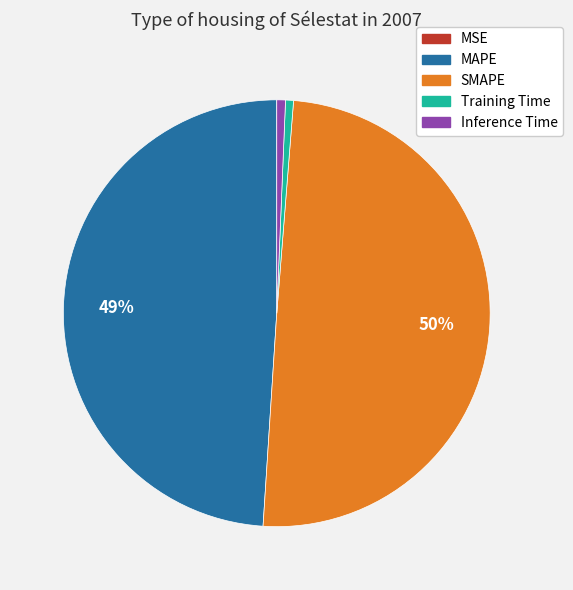

True or false: SMAPE accounts for 50% of the total.

True